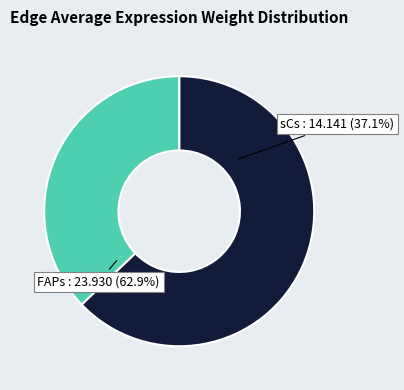

What is the smallest slice in the pie chart?

sCs